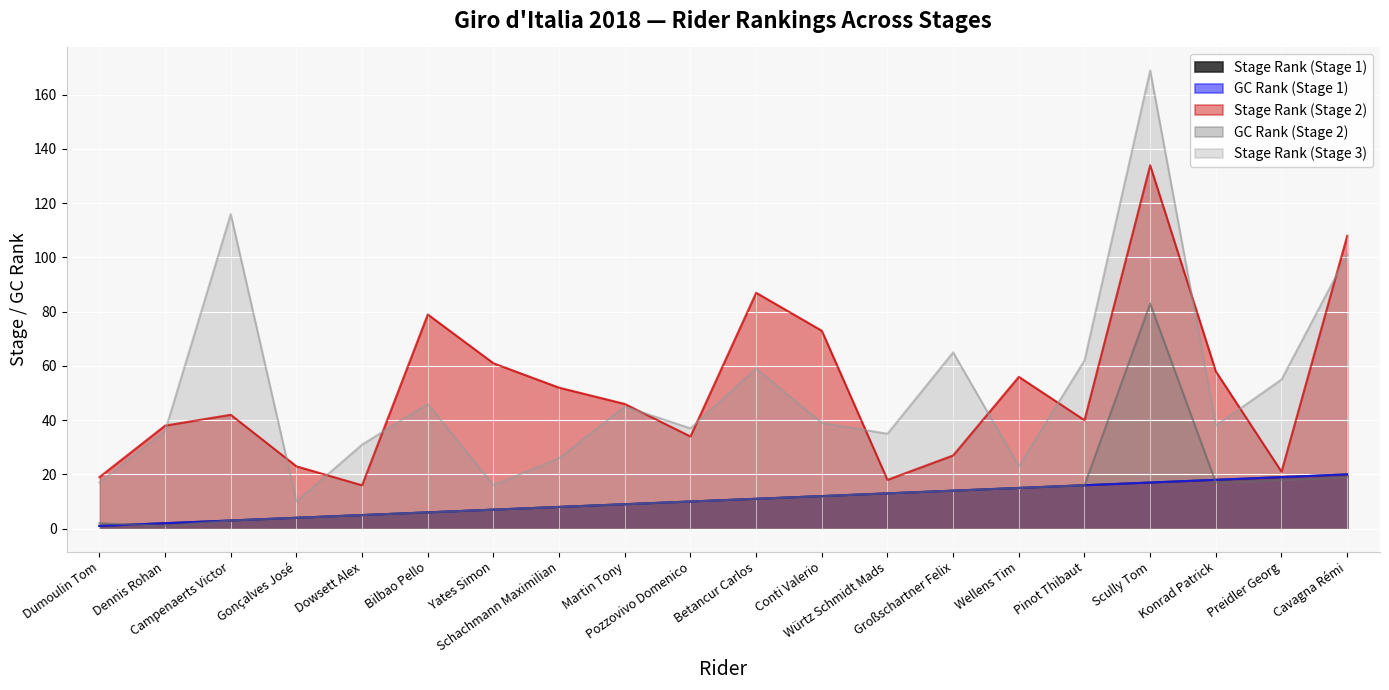

Reading left to right, list all the values displayed in this chart.

Stage Rank (Stage 1): Dumoulin Tom=1	Dennis Rohan=2	Campenaerts Victor=3	Gonçalves José=4	Dowsett Alex=5	Bilbao Pello=6	Yates Simon=7	Schachmann Maximilian=8	Martin Tony=9	Pozzovivo Domenico=10	Betancur Carlos=11	Conti Valerio=12	Würtz Schmidt Mads=13	Großschartner Felix=14	Wellens Tim=15	Pinot Thibaut=16	Scully Tom=17	Konrad Patrick=18	Preidler Georg=19	Cavagna Rémi=20
GC Rank (Stage 1): Dumoulin Tom=1	Dennis Rohan=2	Campenaerts Victor=3	Gonçalves José=4	Dowsett Alex=5	Bilbao Pello=6	Yates Simon=7	Schachmann Maximilian=8	Martin Tony=9	Pozzovivo Domenico=10	Betancur Carlos=11	Conti Valerio=12	Würtz Schmidt Mads=13	Großschartner Felix=14	Wellens Tim=15	Pinot Thibaut=16	Scully Tom=17	Konrad Patrick=18	Preidler Georg=19	Cavagna Rémi=20
Stage Rank (Stage 2): Dumoulin Tom=19	Dennis Rohan=38	Campenaerts Victor=42	Gonçalves José=23	Dowsett Alex=16	Bilbao Pello=79	Yates Simon=61	Schachmann Maximilian=52	Martin Tony=46	Pozzovivo Domenico=34	Betancur Carlos=87	Conti Valerio=73	Würtz Schmidt Mads=18	Großschartner Felix=27	Wellens Tim=56	Pinot Thibaut=40	Scully Tom=134	Konrad Patrick=58	Preidler Georg=21	Cavagna Rémi=108
GC Rank (Stage 2): Dumoulin Tom=2	Dennis Rohan=1	Campenaerts Victor=3	Gonçalves José=4	Dowsett Alex=5	Bilbao Pello=6	Yates Simon=7	Schachmann Maximilian=8	Martin Tony=9	Pozzovivo Domenico=10	Betancur Carlos=11	Conti Valerio=12	Würtz Schmidt Mads=13	Großschartner Felix=14	Wellens Tim=15	Pinot Thibaut=16	Scully Tom=83	Konrad Patrick=17	Preidler Georg=18	Cavagna Rémi=19
Stage Rank (Stage 3): Dumoulin Tom=17	Dennis Rohan=36	Campenaerts Victor=116	Gonçalves José=10	Dowsett Alex=31	Bilbao Pello=46	Yates Simon=16	Schachmann Maximilian=26	Martin Tony=45	Pozzovivo Domenico=37	Betancur Carlos=59	Conti Valerio=39	Würtz Schmidt Mads=35	Großschartner Felix=65	Wellens Tim=23	Pinot Thibaut=62	Scully Tom=169	Konrad Patrick=38	Preidler Georg=55	Cavagna Rémi=101